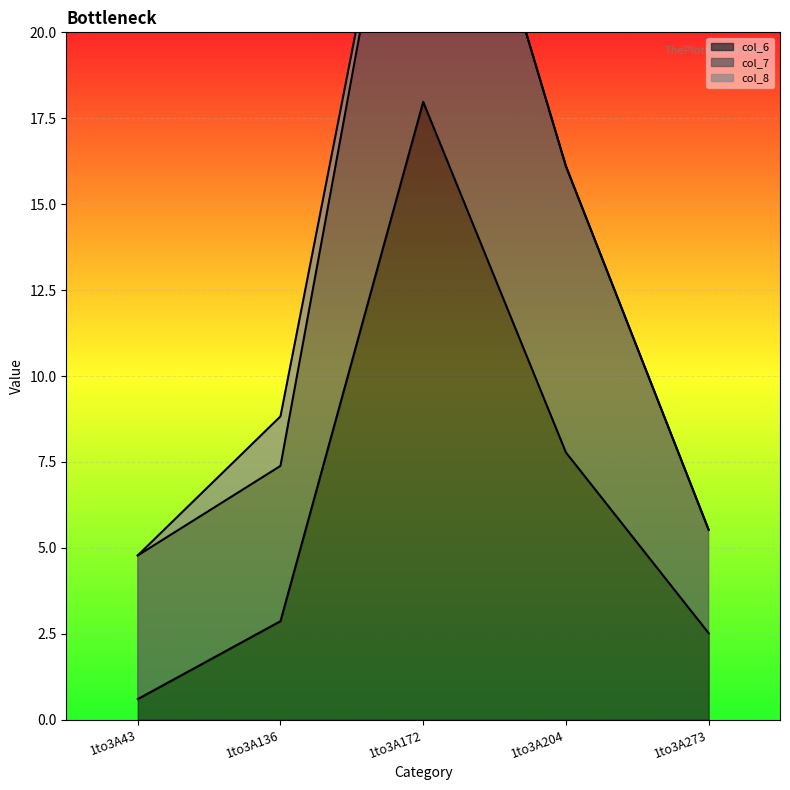

Is it true that col_6 equals 2.9 at 1to3A136?

True